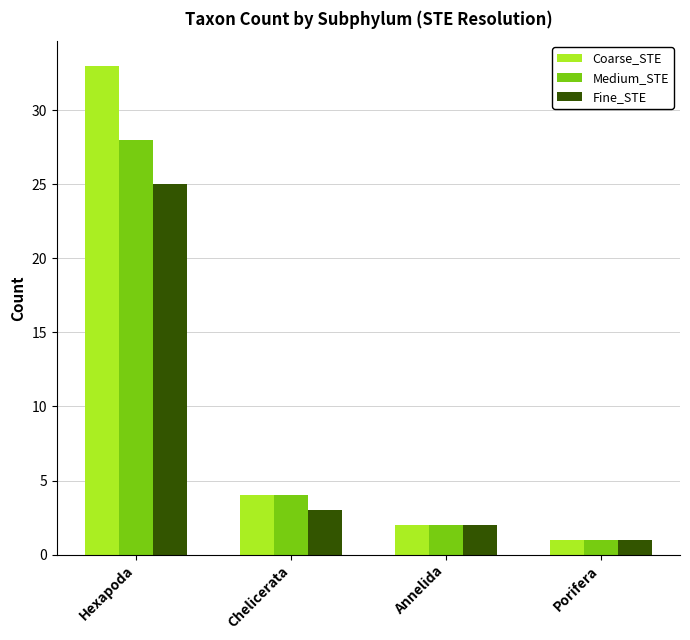

How many distinct data groups are displayed?

3